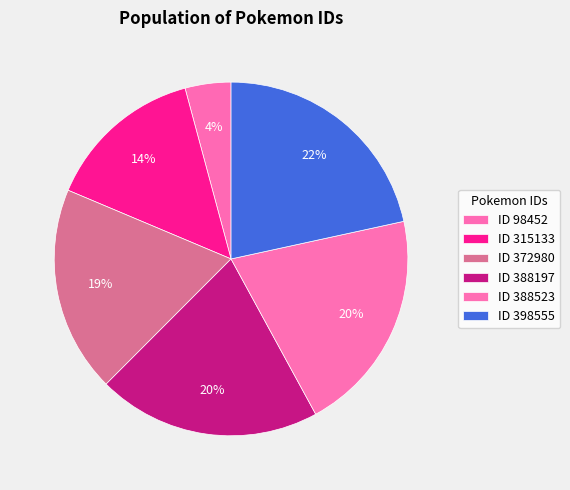

How many slices are in this pie chart?

6